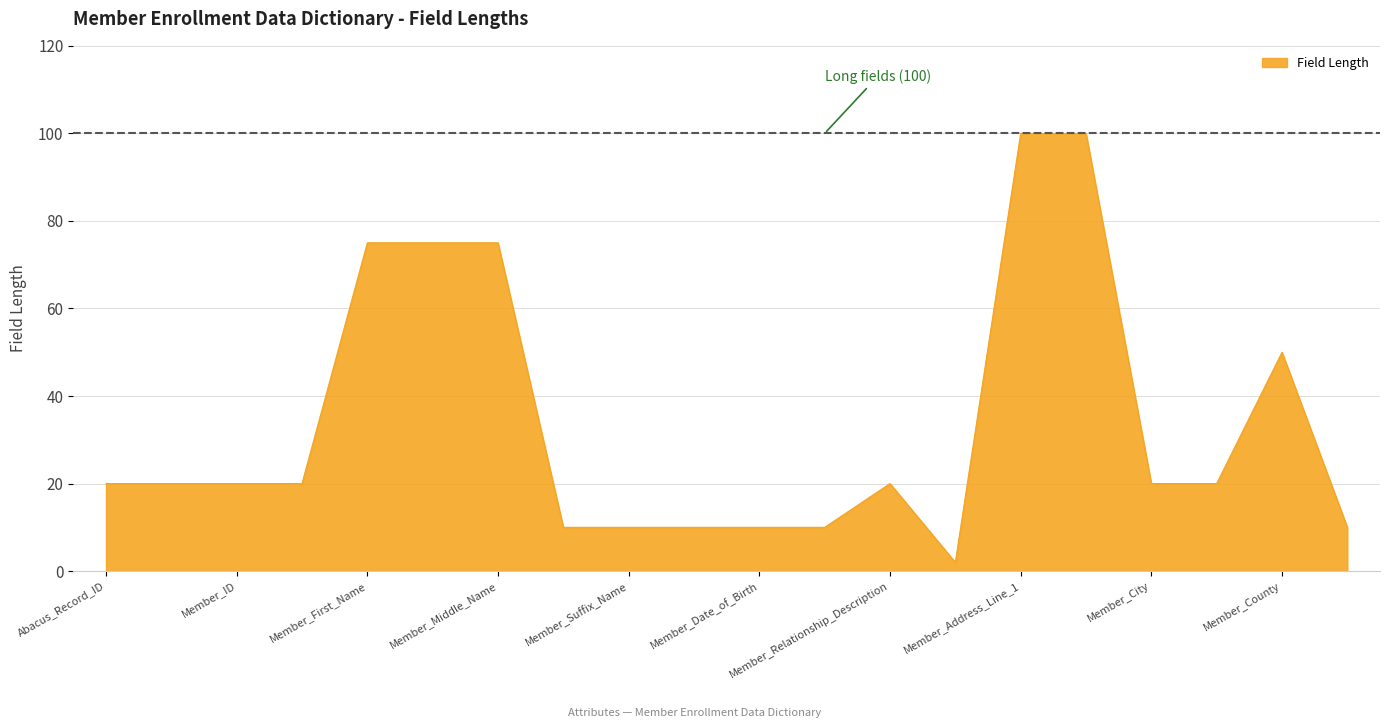

What is the difference between the maximum and minimum values?

98